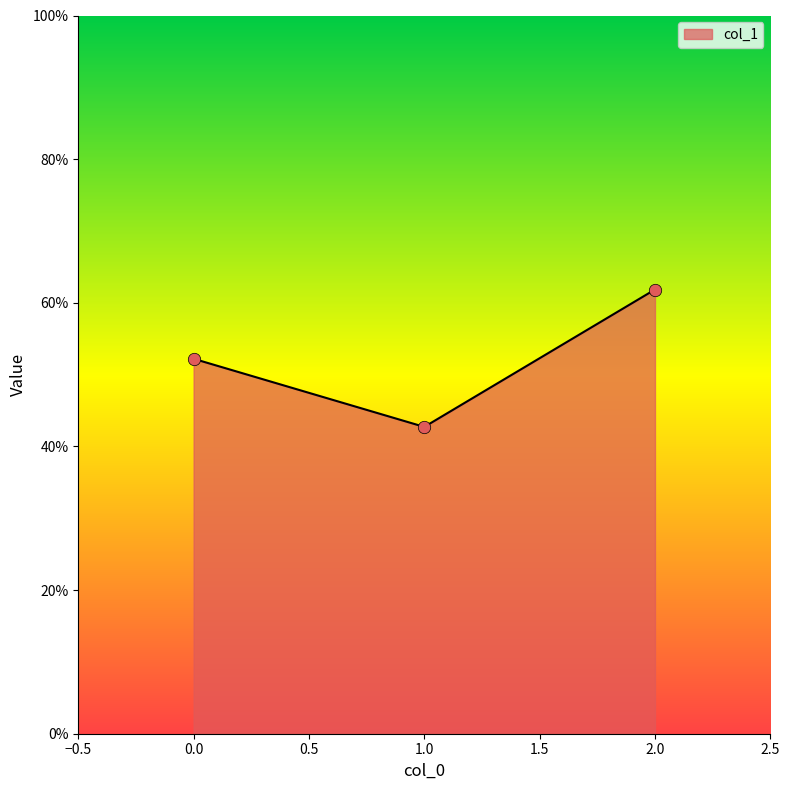

Which has a higher value, 2.0 or 0.0?

2.0